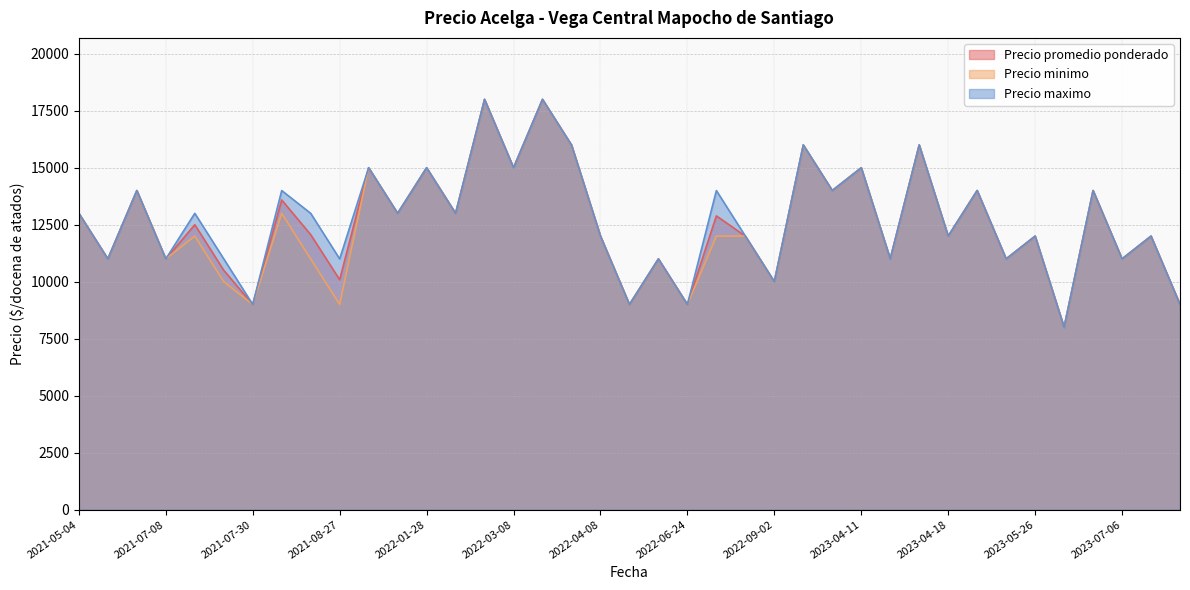

The value of Precio promedio ponderado at 2021-05-04 is 6917. True or false?

False